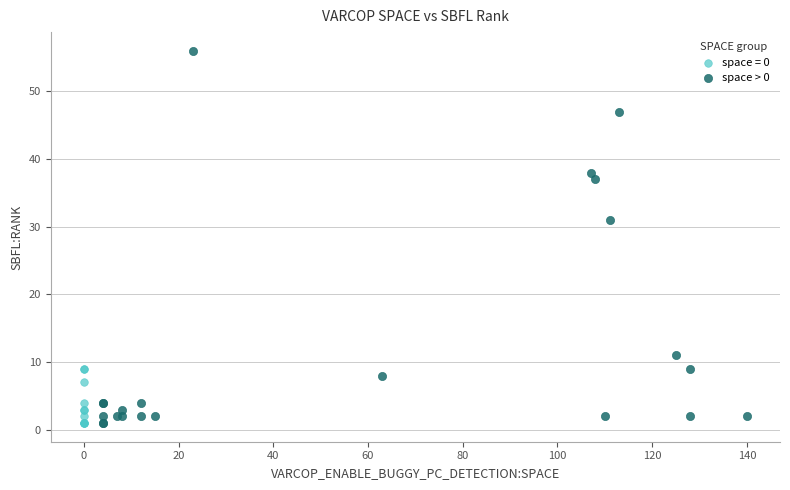

Which series has the largest Y range (max minus min)?

space > 0